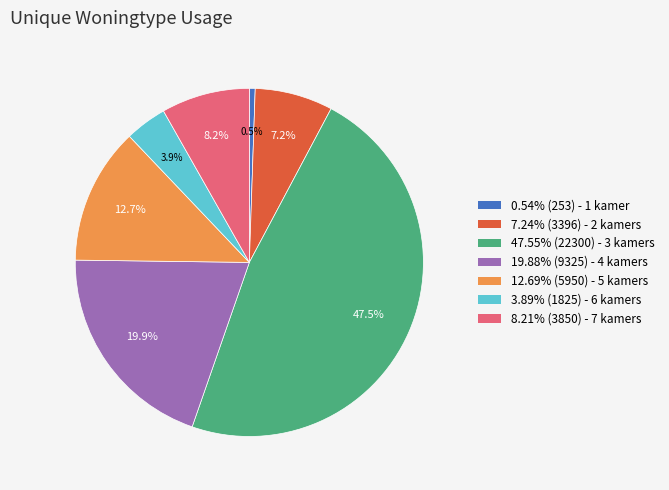

What percentage do 0.54% (253) - 1 kamer and 12.69% (5950) - 5 kamers together represent?

13.2%